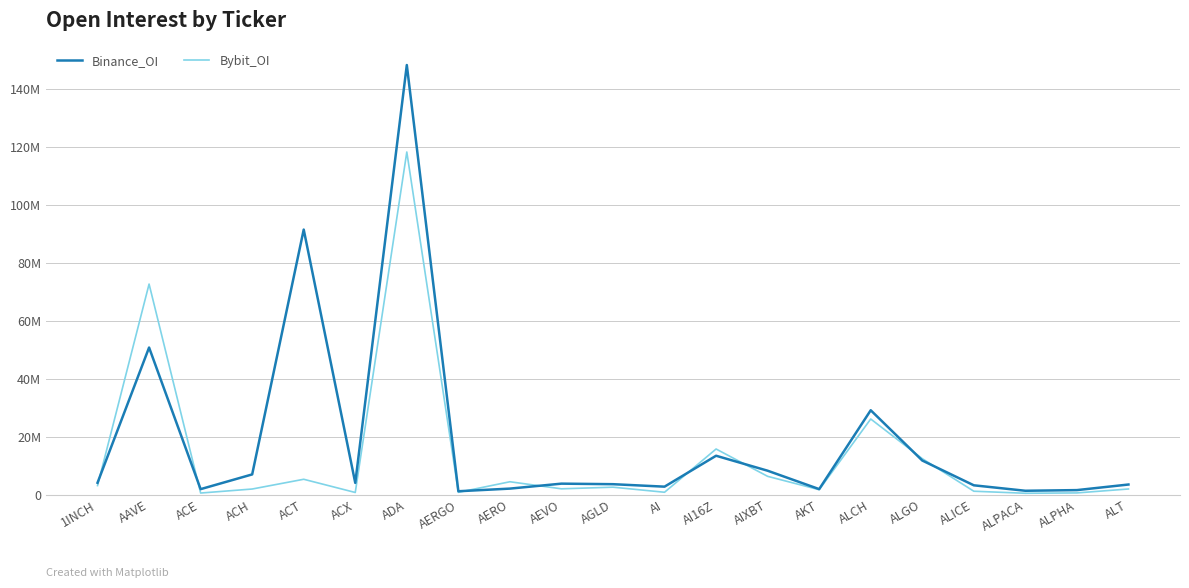

Where is Bybit_OI nearest to the value 59430808?

AAVE